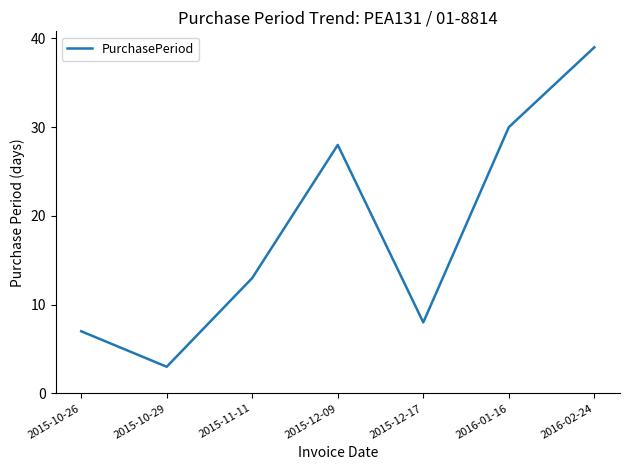

What is the sum of all values?

128